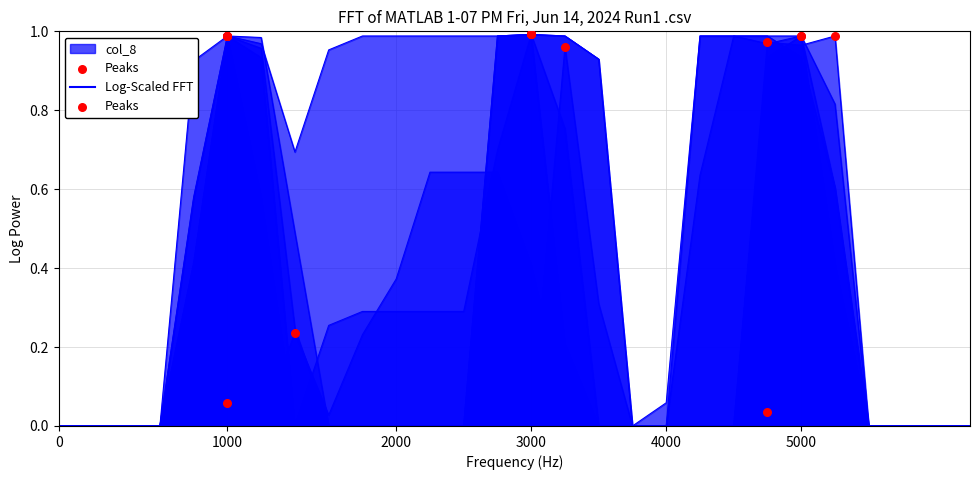

Between 1000 and 2000, which is larger?

1000